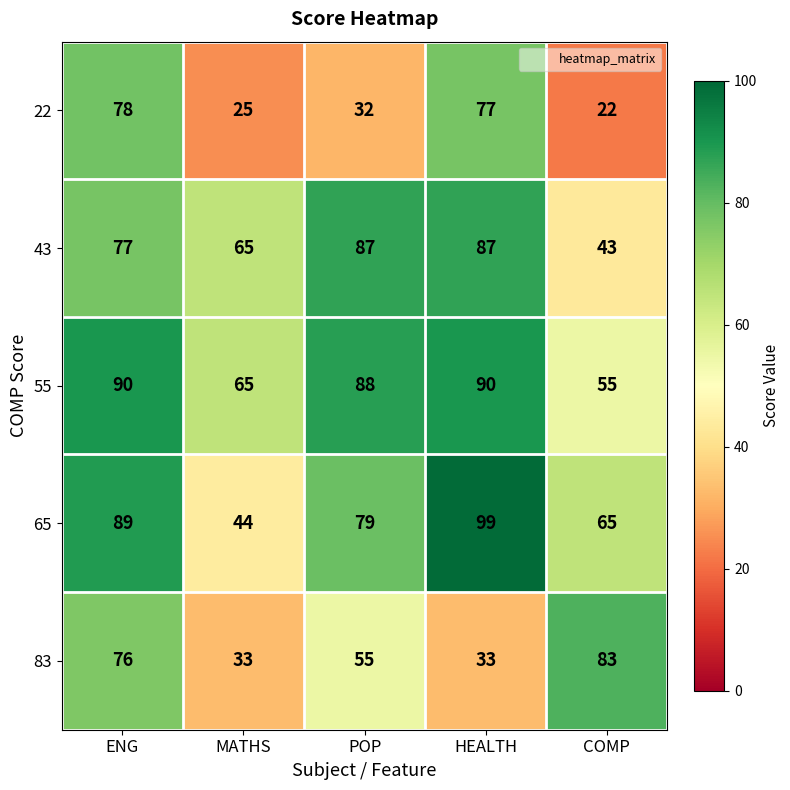

What is the difference between the second highest and minimum values in the 22 series?

55